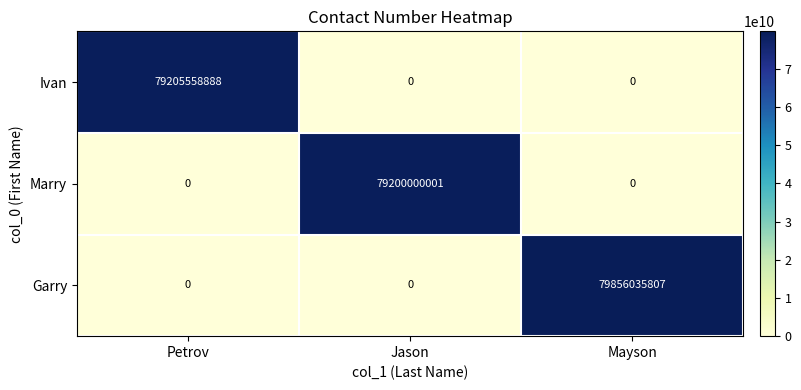

What is the difference between the Garry values at Petrov and Mayson?

79856035807